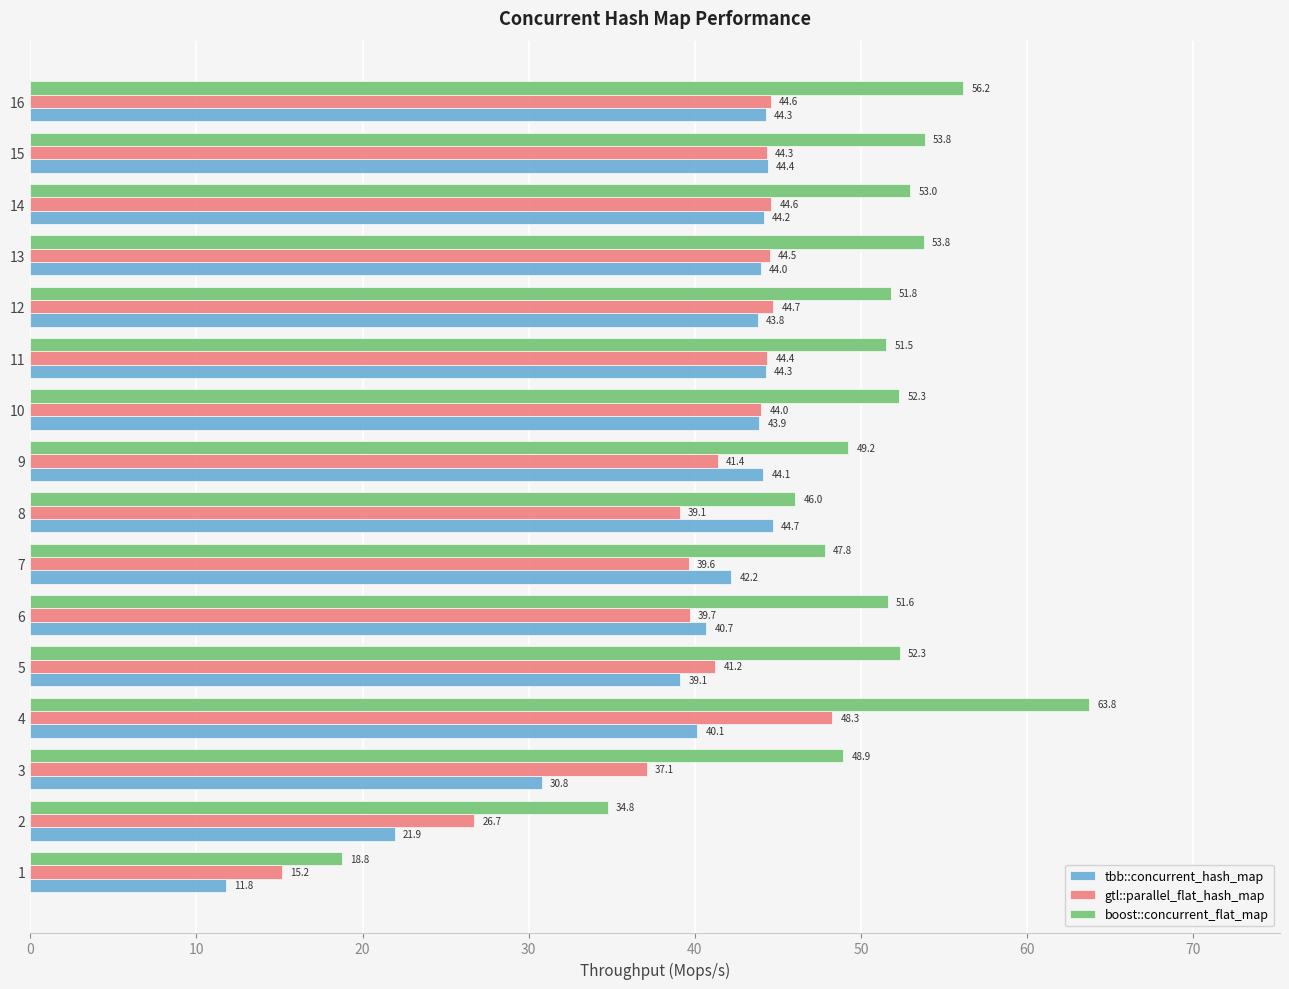

What value does the gtl::parallel_flat_hash_map series have at 1?

15.2